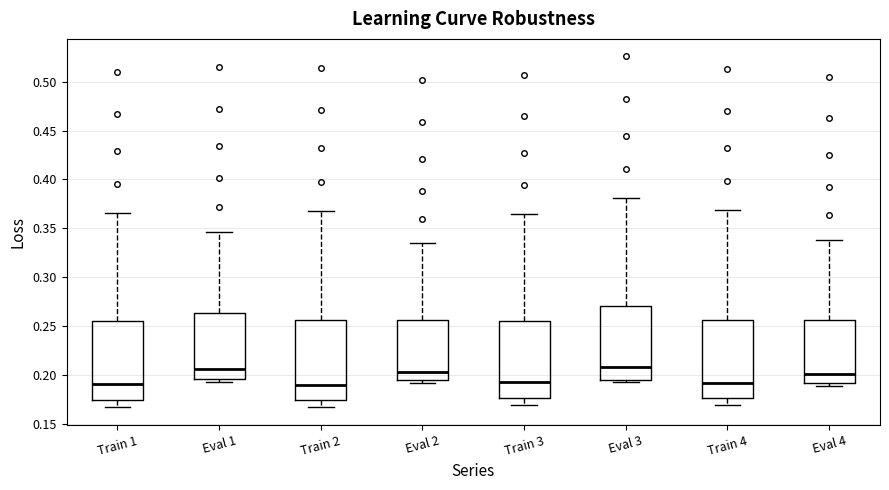

Where does the upper whisker of the box for Train 1 end on the y-axis? The values are not printed on the chart, so give them approximately, as read against the axis.

0.365